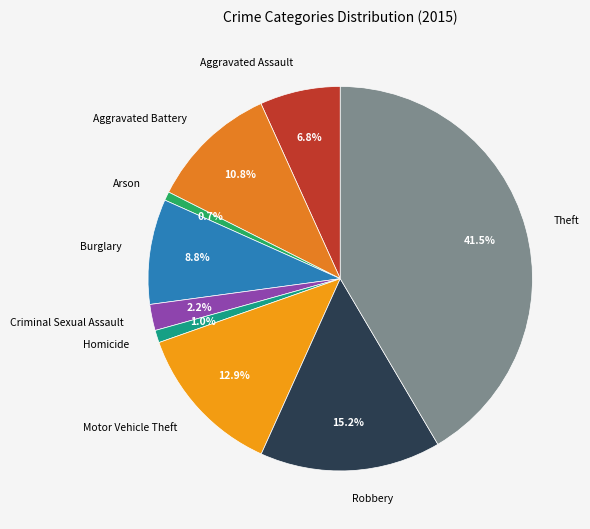

How many slices are in this pie chart?

9